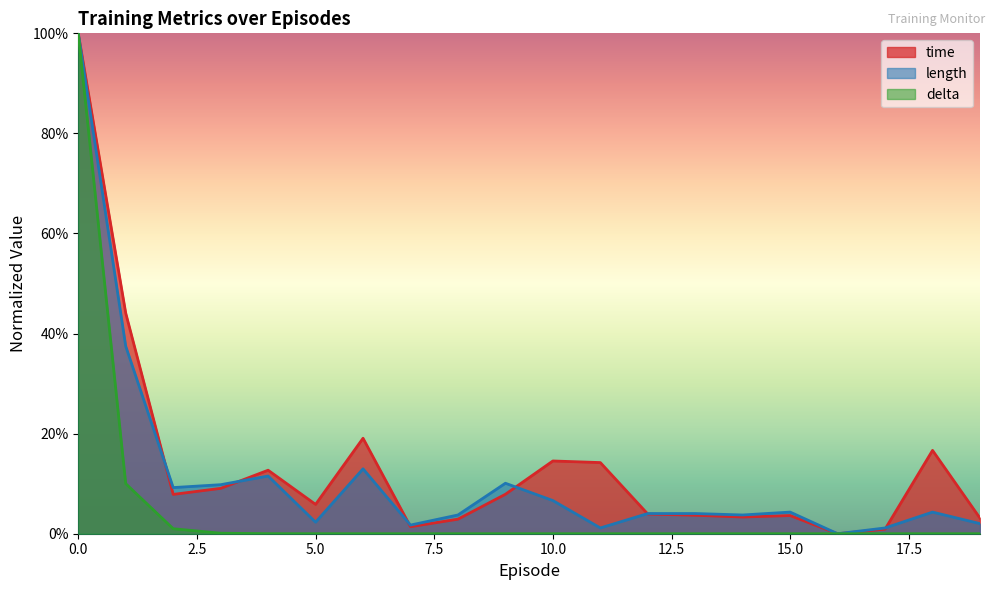

Reading left to right, what are all the values shown in this chart?

time: 1.0	0.4	0.1	0.1	0.1	0.1	0.2	0.0	0.0	0.1	0.1	0.1	0.0	0.0	0.0	0.0	0.0	0.0	0.2	0.0
length: 1.0	0.4	0.1	0.1	0.1	0.0	0.1	0.0	0.0	0.1	0.1	0.0	0.0	0.0	0.0	0.0	0.0	0.0	0.0	0.0
delta: 1.0	0.1	0.0	0.0	0.0	0.0	0.0	0.0	0.0	0.0	0.0	0.0	0.0	0.0	0.0	0.0	0.0	0.0	0.0	0.0